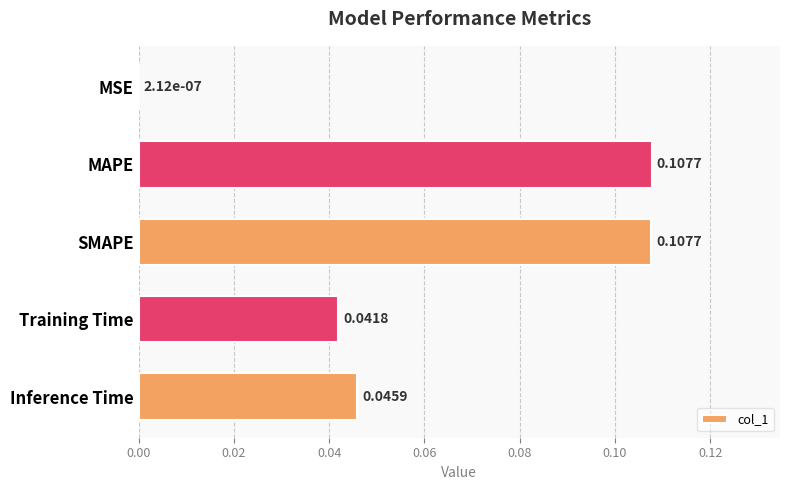

Which has a higher value, Inference Time or Training Time?

Inference Time